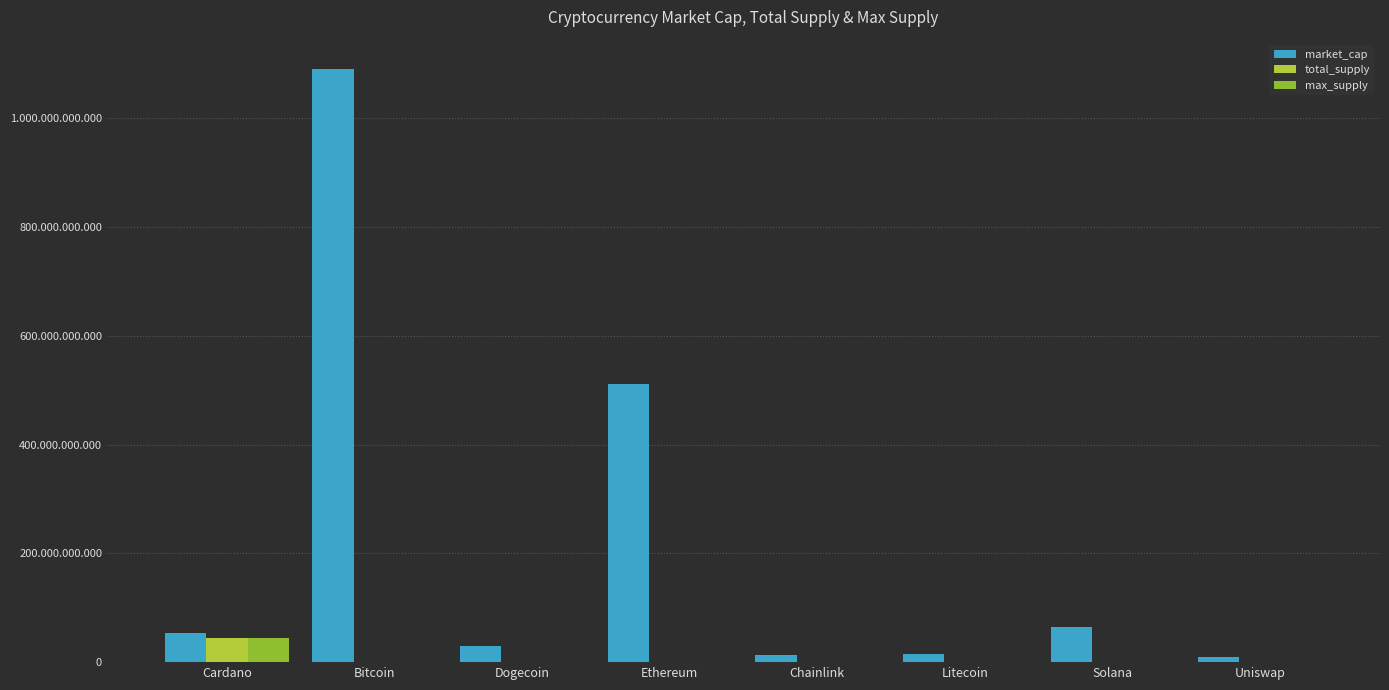

Where does the max_supply series first go above 84000000?

Cardano